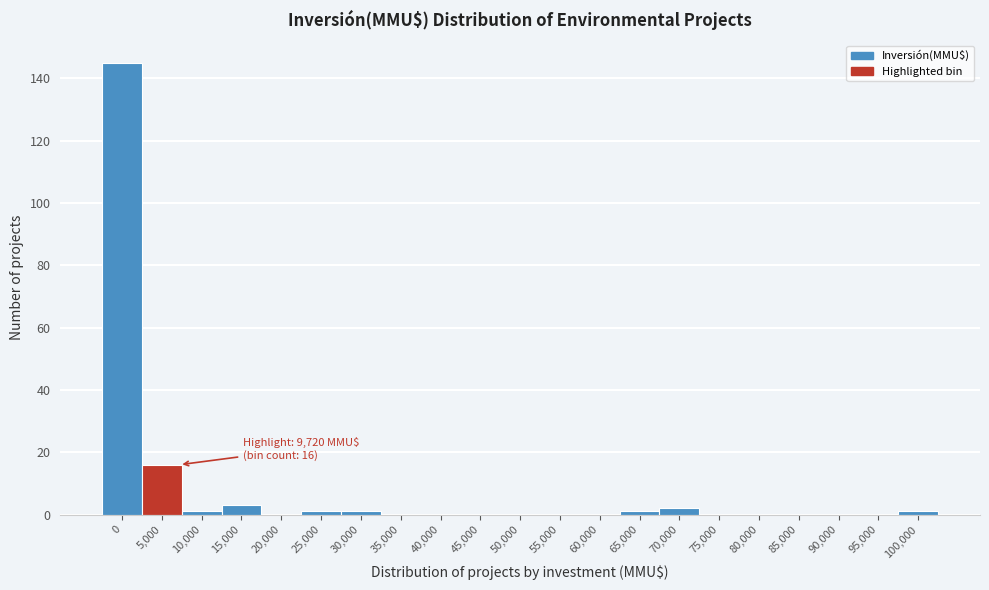

Reading left to right, what are all the values shown in this chart?

0=145	5,000=16	10,000=1	15,000=3	20,000=0	25,000=1	30,000=1	35,000=0	40,000=0	45,000=0	50,000=0	55,000=0	60,000=0	65,000=1	70,000=2	75,000=0	80,000=0	85,000=0	90,000=0	95,000=0	100,000=1